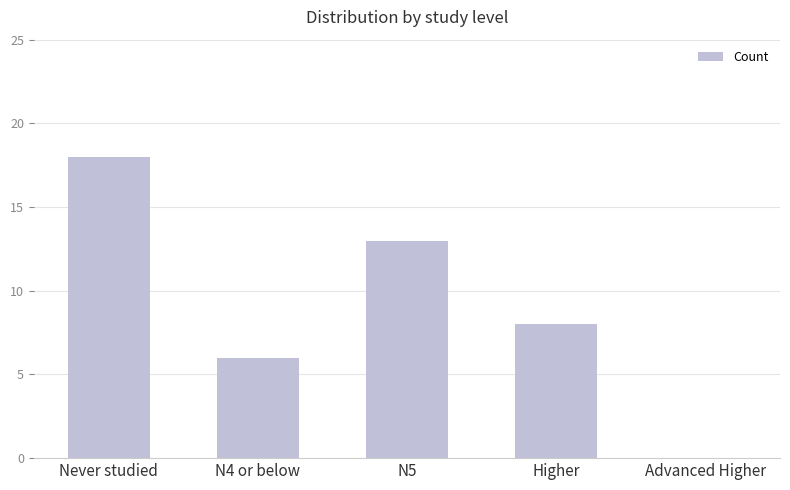

What is the sum of all values?

45